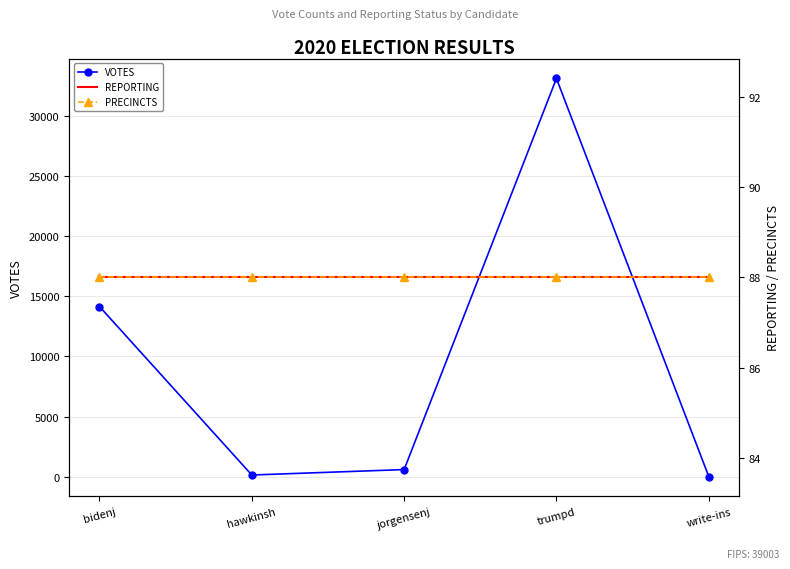

What is the smallest value displayed?

13